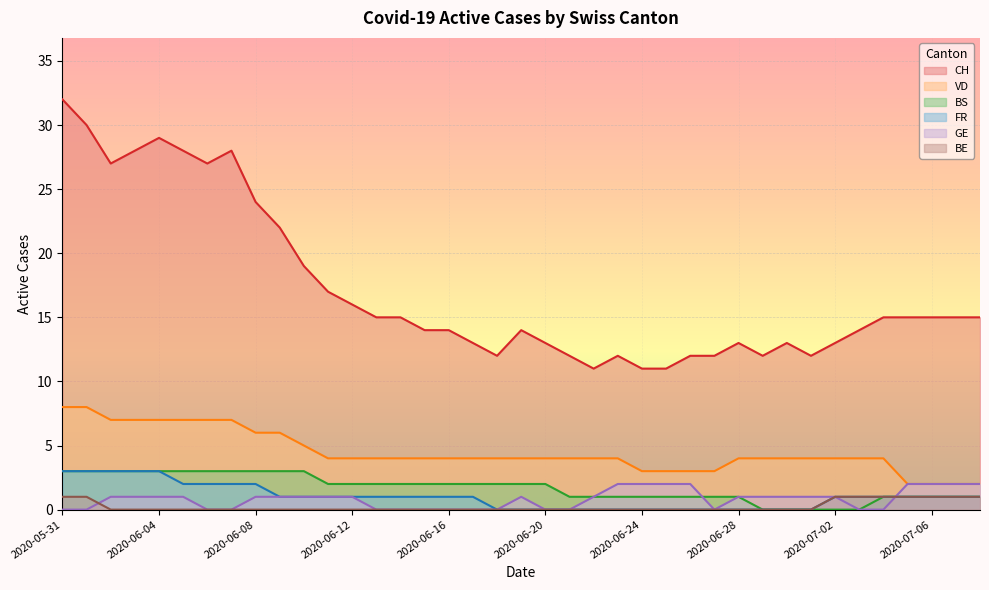

True or false: FR and VD intersect in this chart.

False